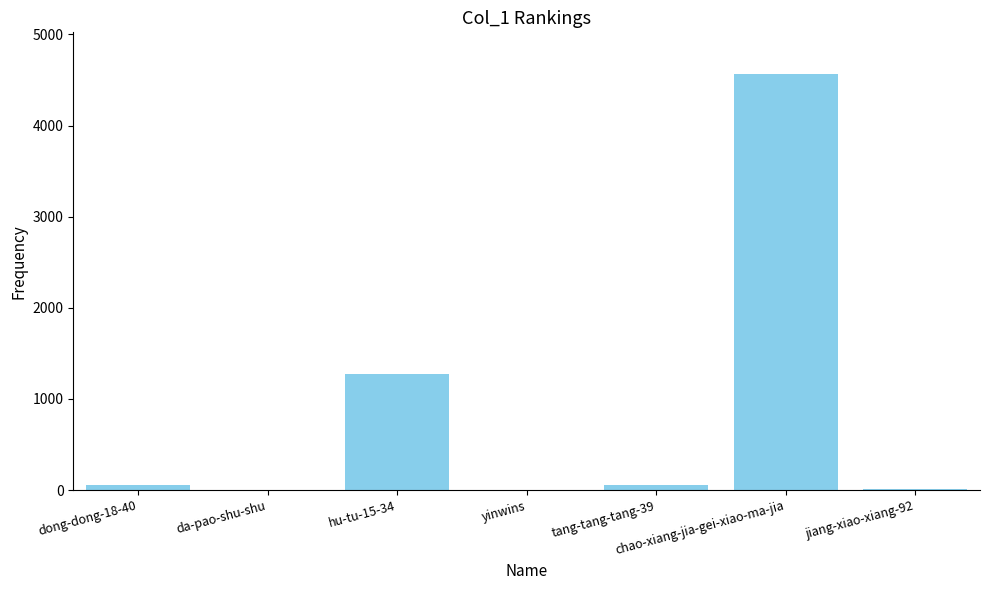

What is the maximum value shown in the chart?

4566